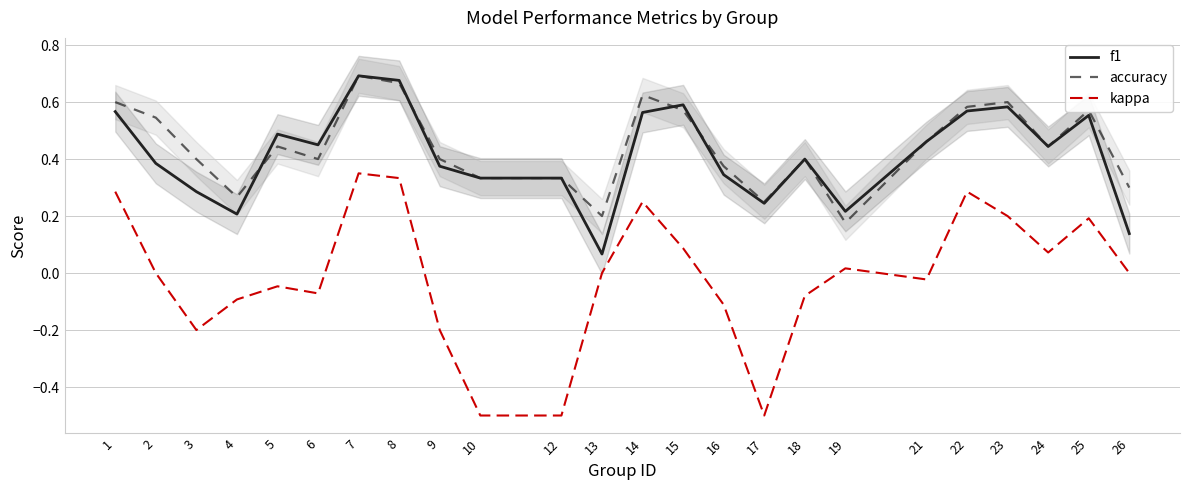

Which has a higher value, 18 or 2?

18